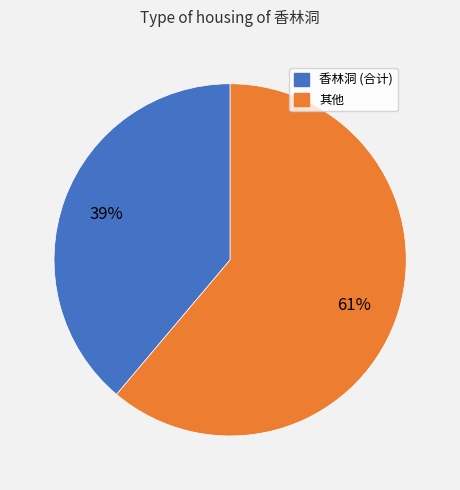

Does any single category account for the majority?

Yes